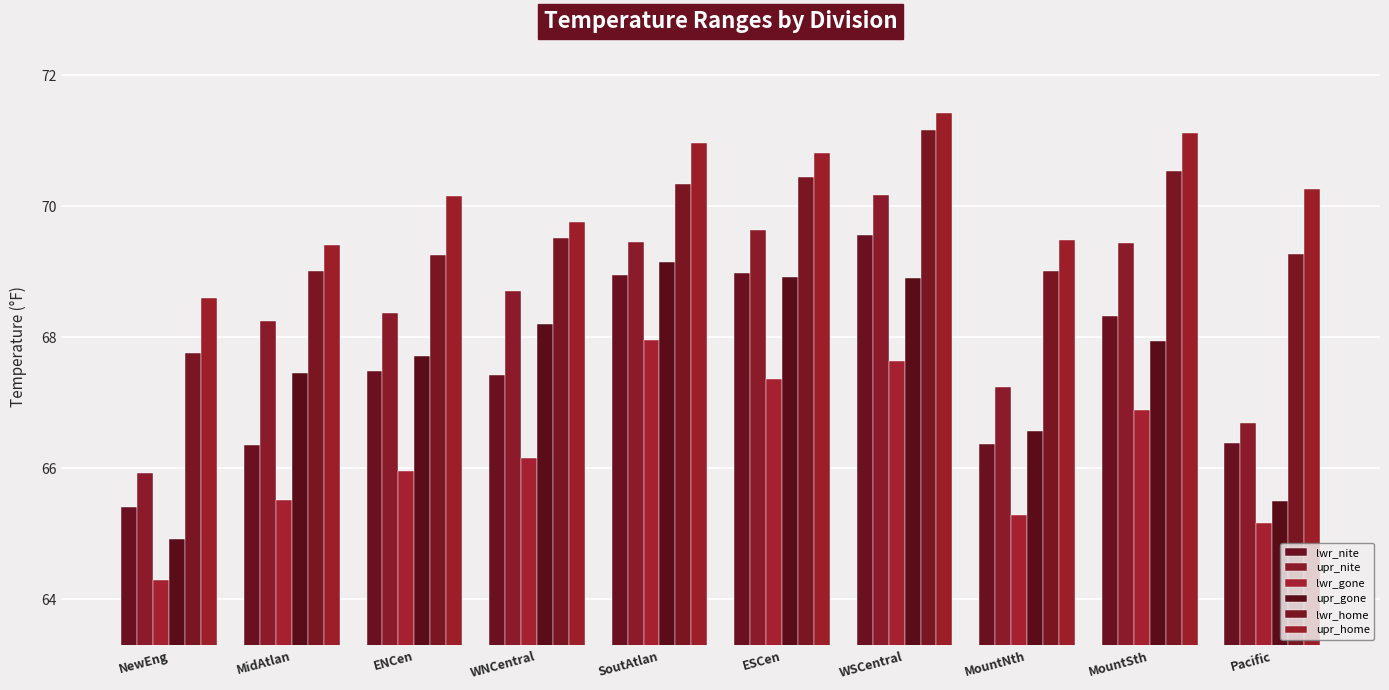

What are all the series names shown in the legend?

lwr_nite, upr_nite, lwr_gone, upr_gone, lwr_home, upr_home